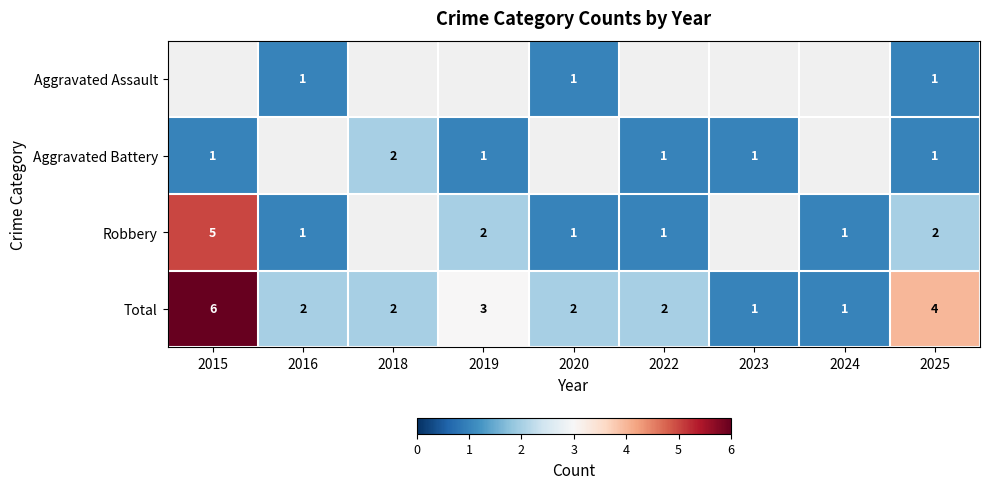

Count the number of data series in this chart.

4